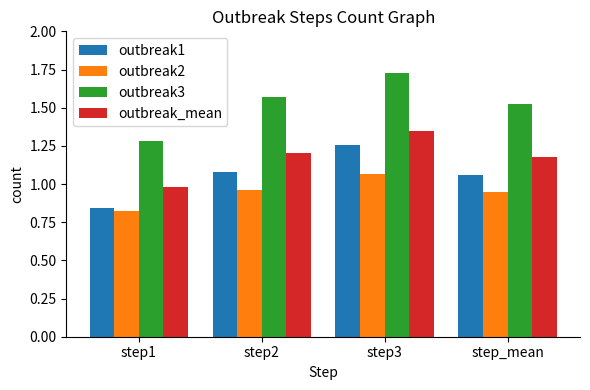

What is the label of the 2nd bar from the right?

step3